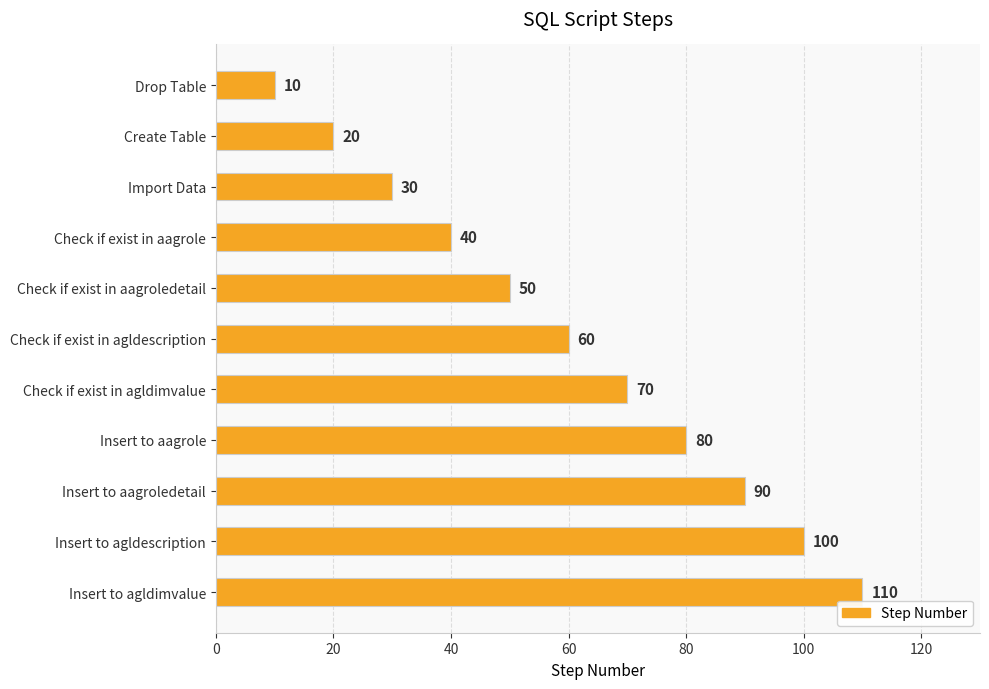

What is the label of the 7th bar from the top?

Check if exist in agldimvalue